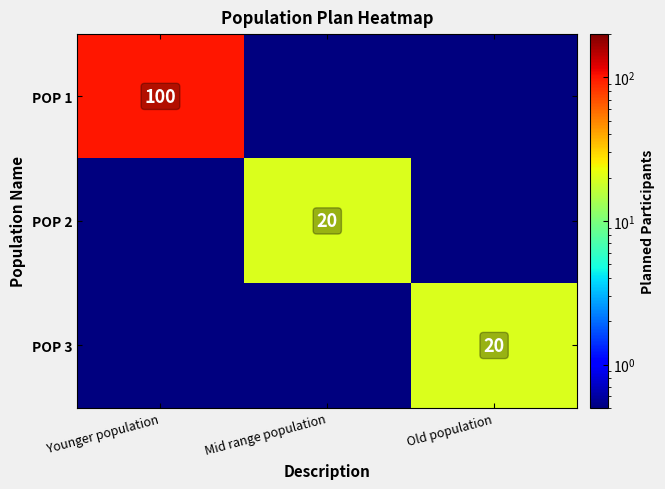

At how many categories does at least one series exceed 1?

3